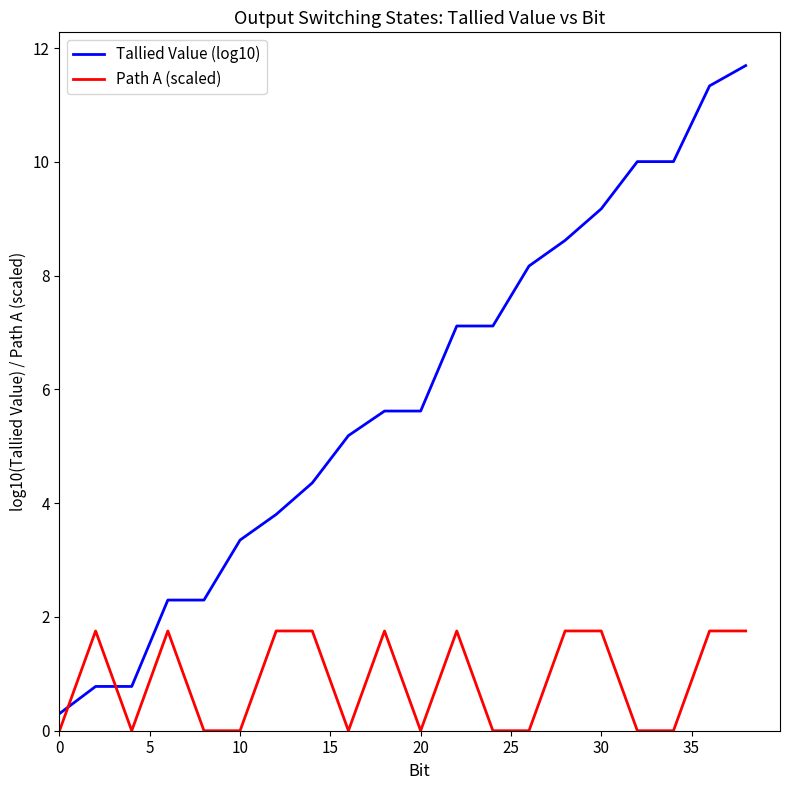

What is the minimum value for Tallied Value (log10)?

0.3